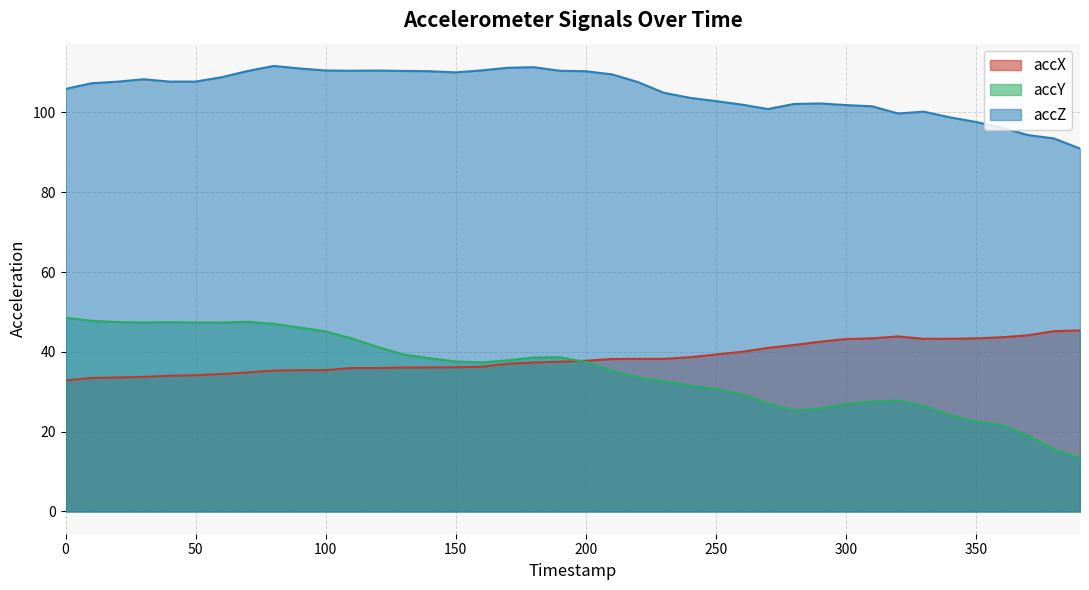

Count the number of data series in this chart.

3